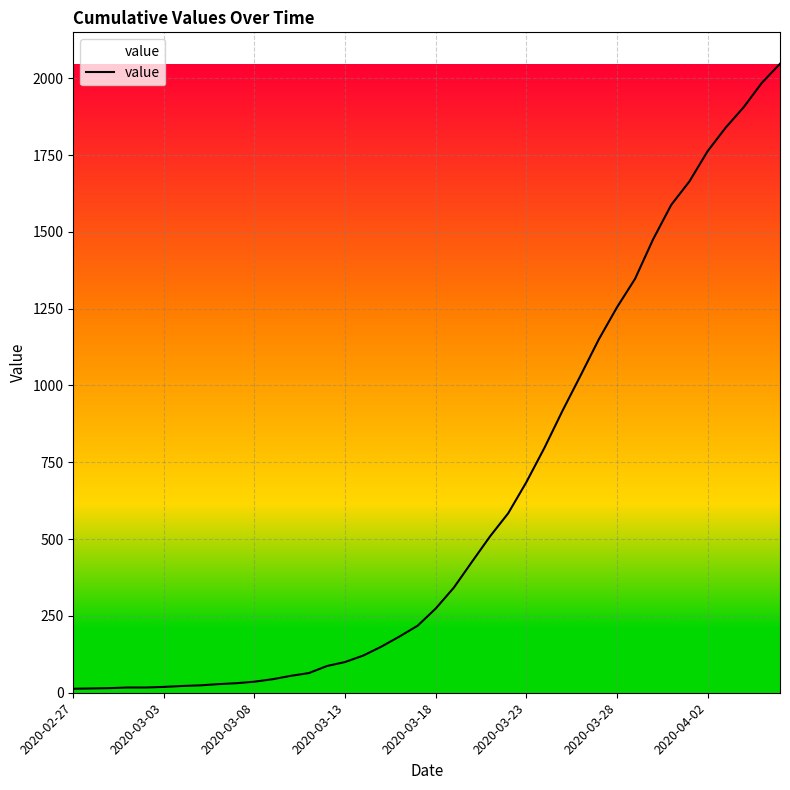

What is the difference between the maximum and minimum values?

2034